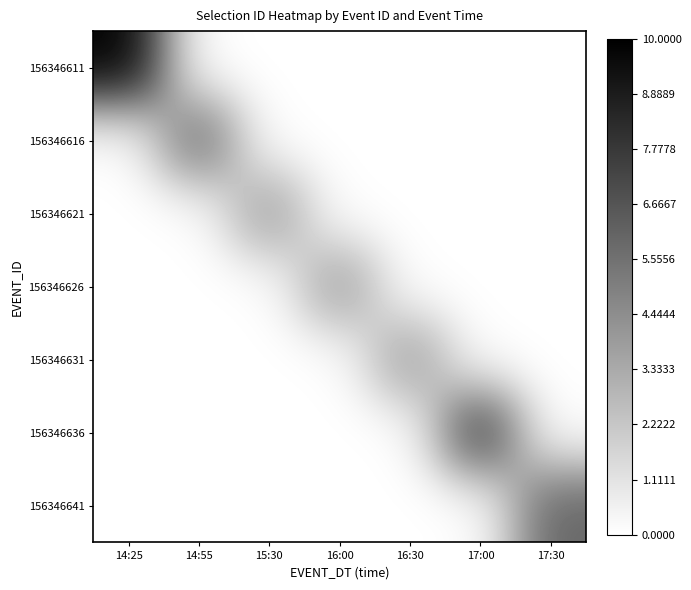

Between 17:30 and 16:30, which is larger?

17:30